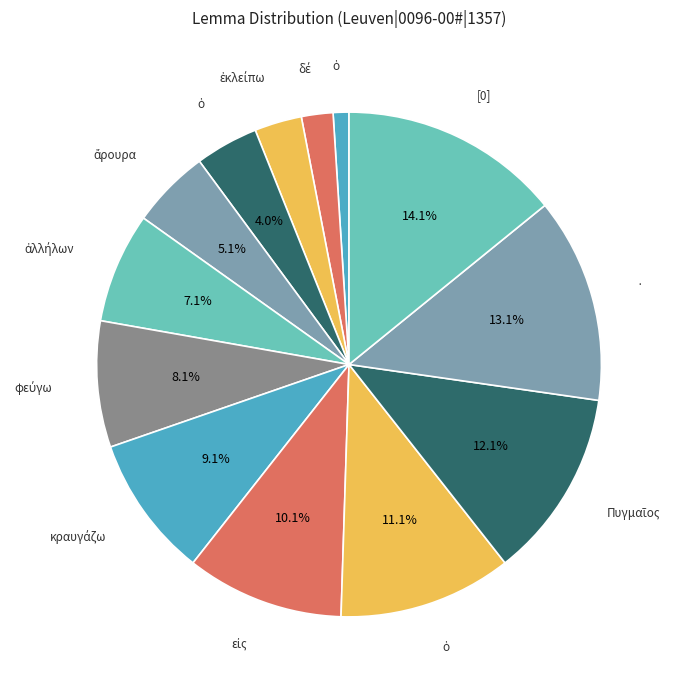

How many segments does this pie chart have?

13